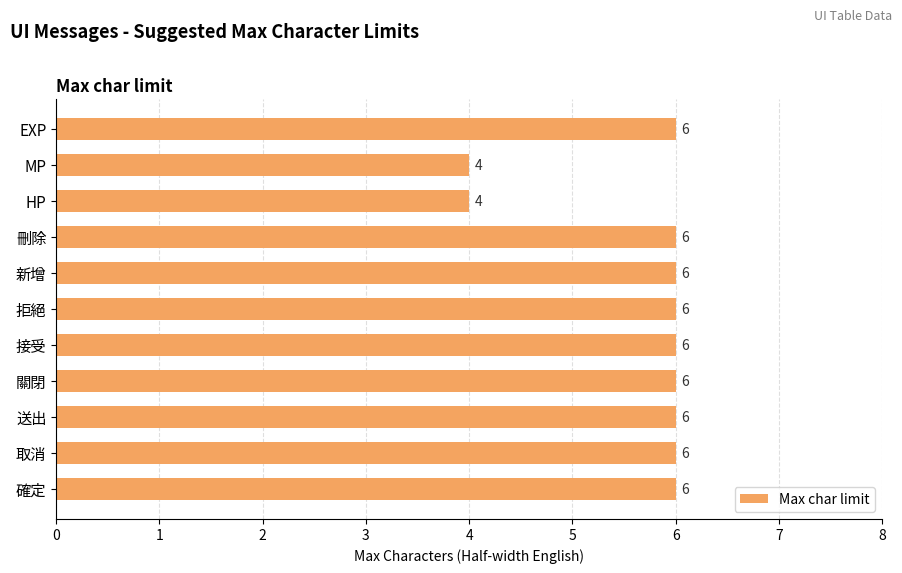

What is the difference between the maximum and minimum values?

2